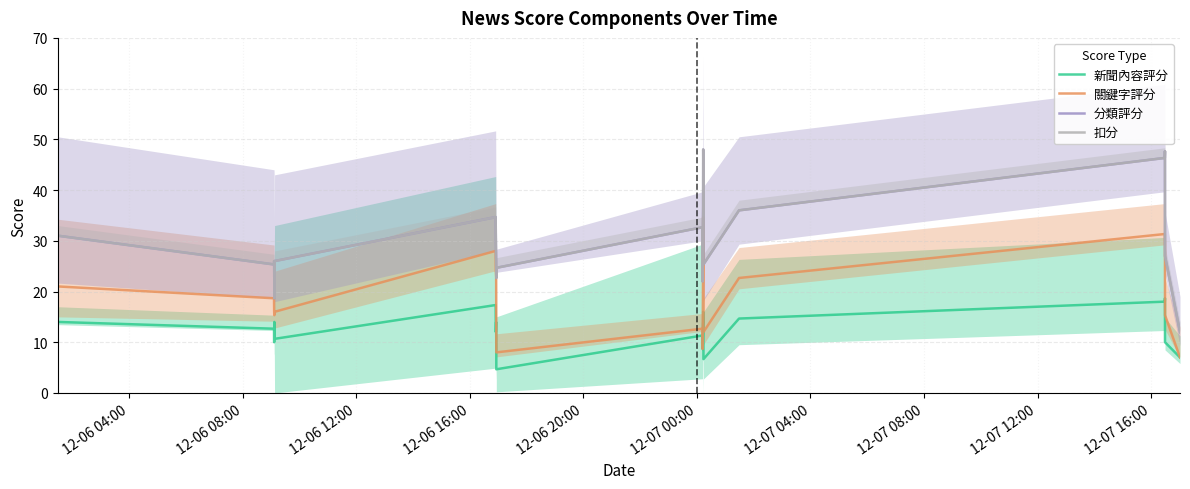

How many interior local valleys does the 關鍵字評分 series have?

4